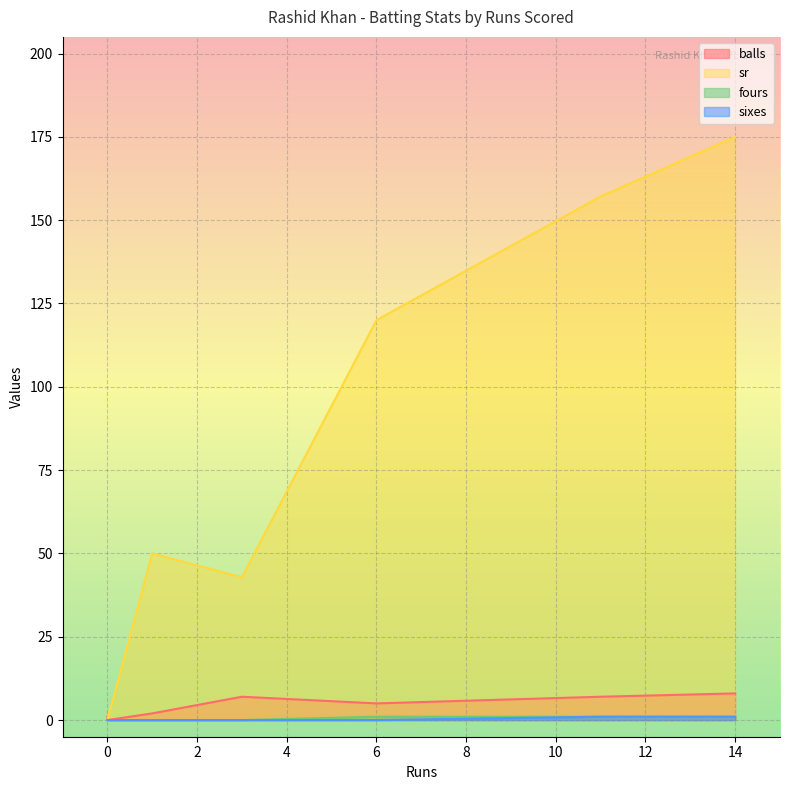

In fours, how many points are lower than both neighbors (excluding endpoints)?

1